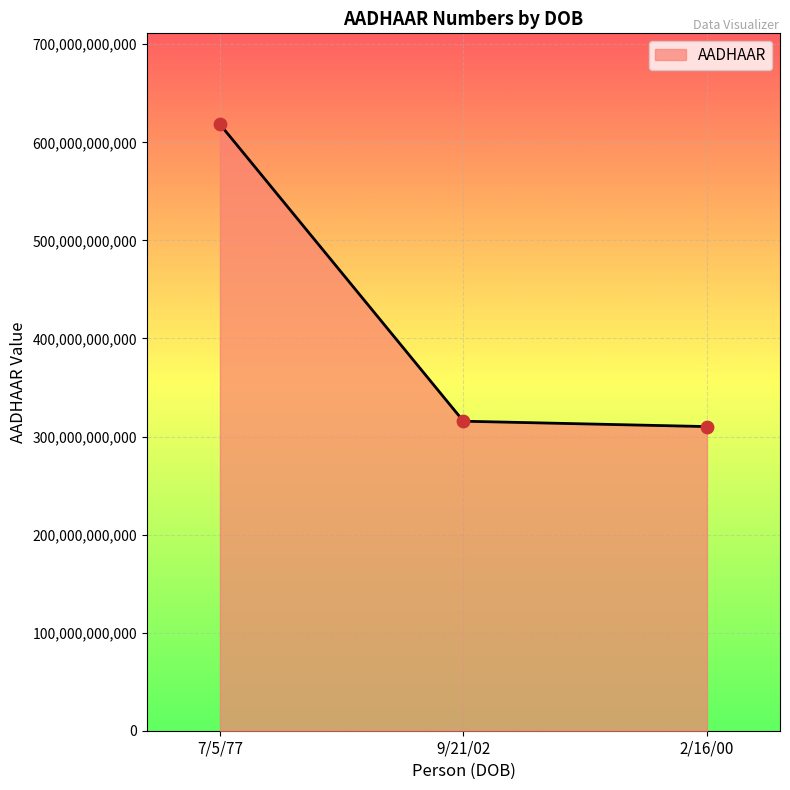

Approximately how many times larger is the value at 7/5/77 compared to 9/21/02?

2.0